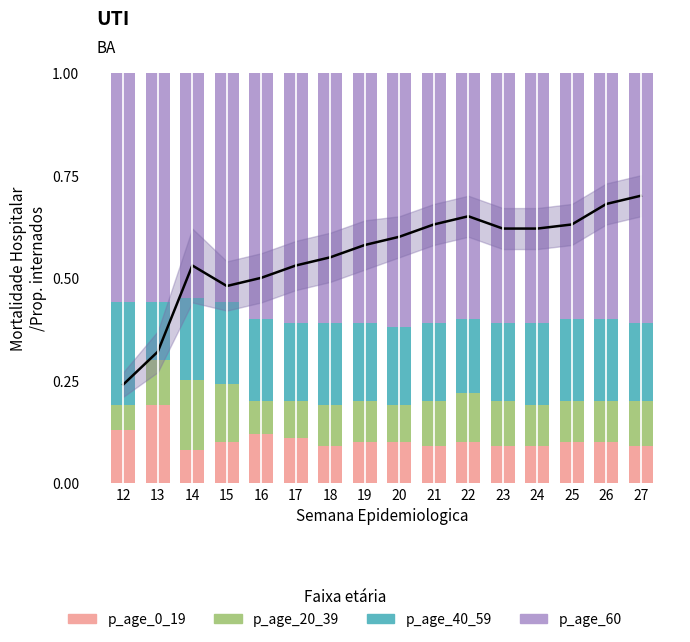

What is the average value of the p_age_20_39 series?

0.1